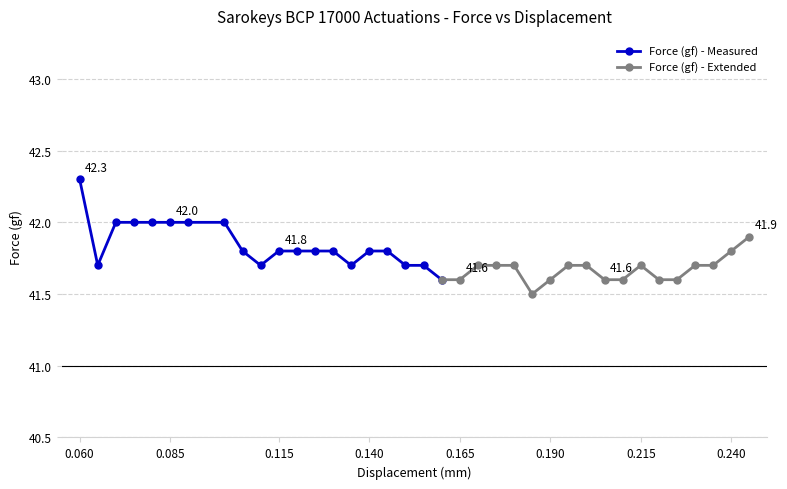

True or false: the data has more than 2 interior local peaks.

False